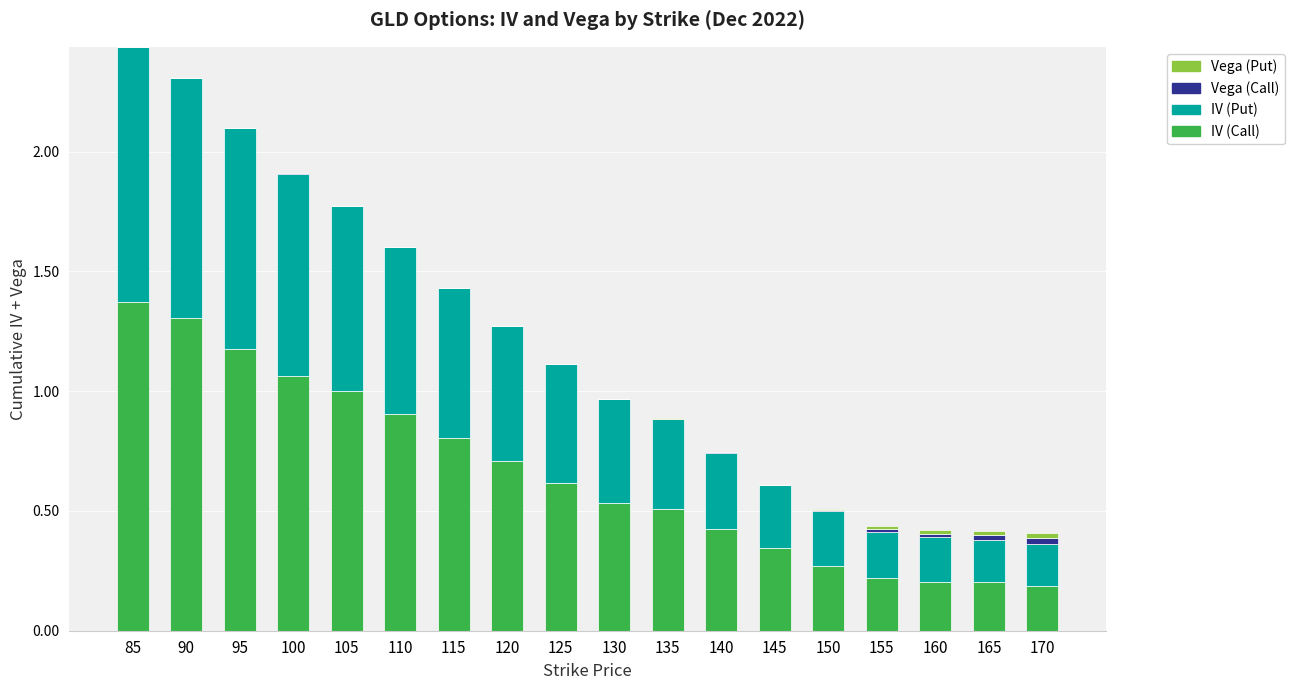

True or false: IV (Call) has a value of 0.1 at 160.

False